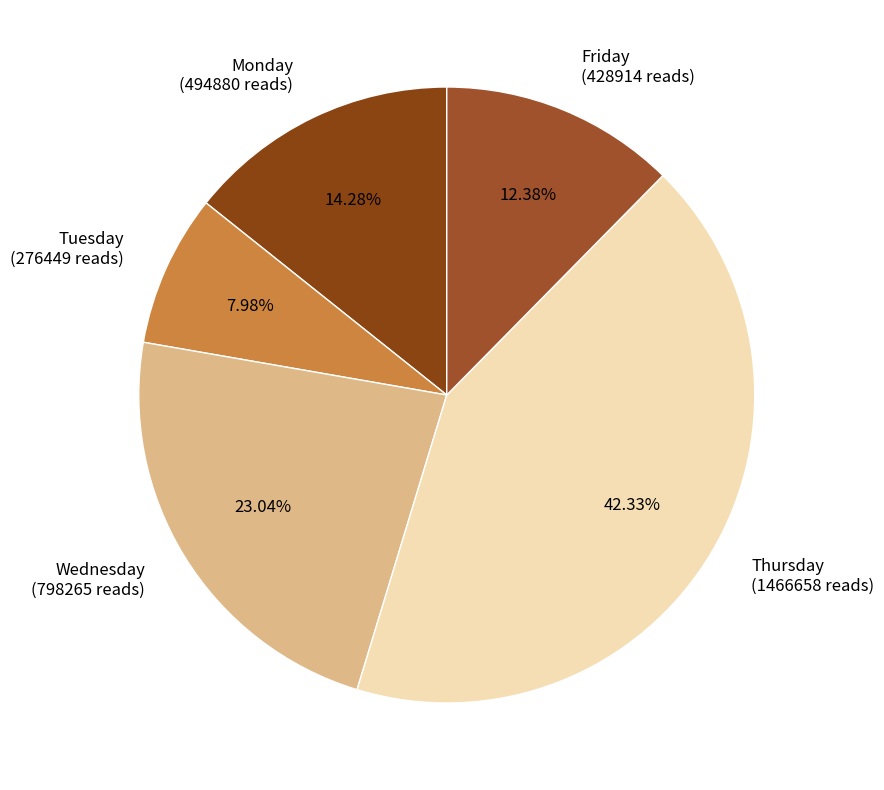

To the nearest percent, what is the difference between the largest and smallest slice percentages?

34%